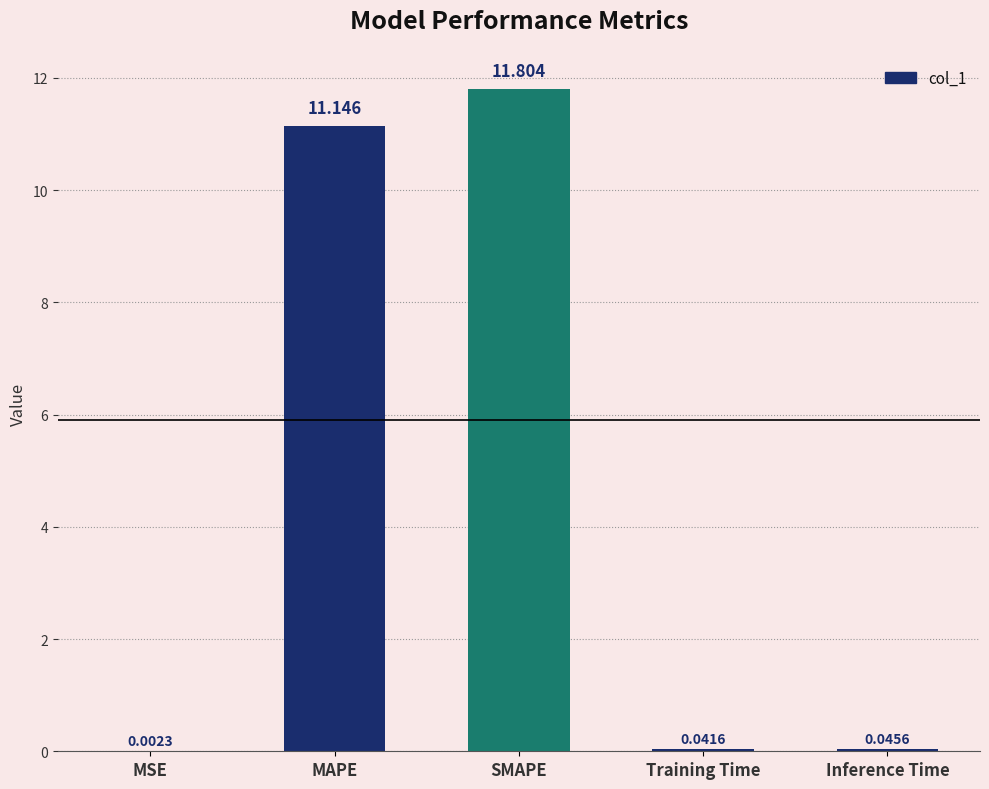

Which label corresponds to the largest value in the chart?

SMAPE